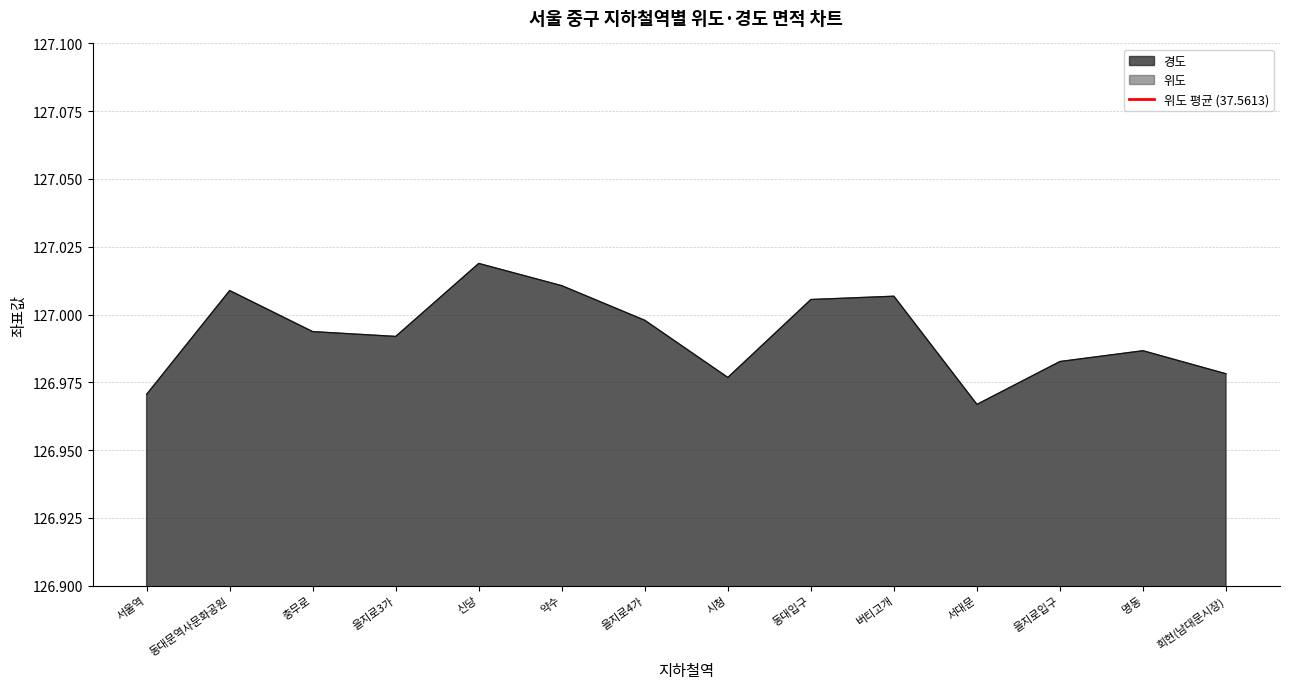

Reading left to right, list all the values displayed in this chart.

위도: 37.6	37.6	37.6	37.6	37.6	37.6	37.6	37.6	37.6	37.5	37.6	37.6	37.6	37.6
경도: 127.0	127.0	127.0	127.0	127.0	127.0	127.0	127.0	127.0	127.0	127.0	127.0	127.0	127.0